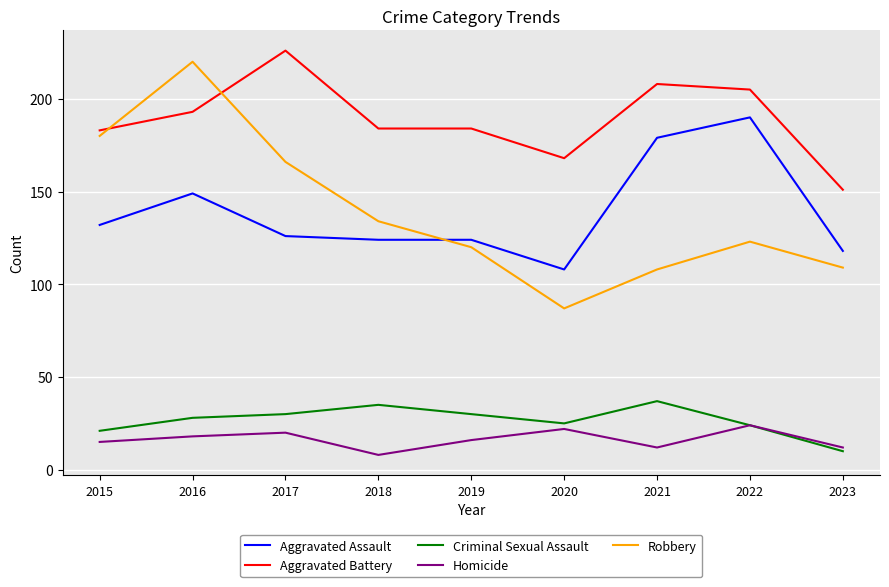

How many values in the Robbery series are below 123?

4